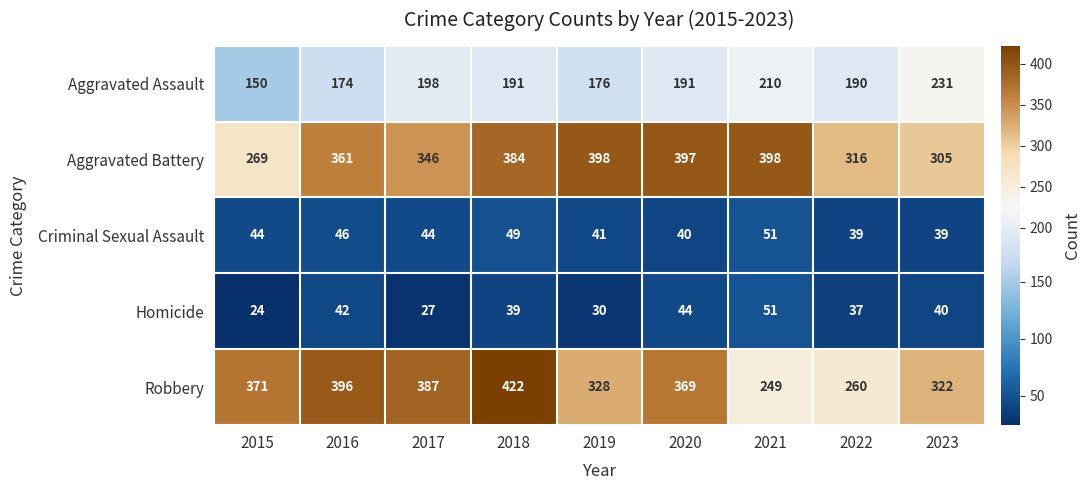

At 2023, list the series in order from smallest to largest.

Criminal Sexual Assault, Homicide, Aggravated Assault, Aggravated Battery, Robbery